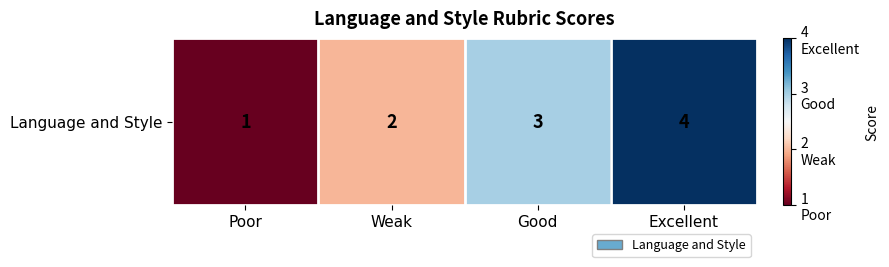

The chart shows a value of 2 at Poor. True or false?

False